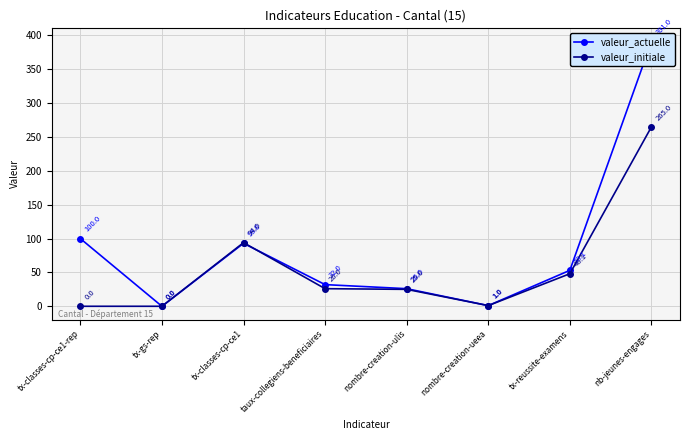

What is the difference between the valeur_initiale values at nombre-creation-ulis and taux-collegiens-beneficiaires?

1.0